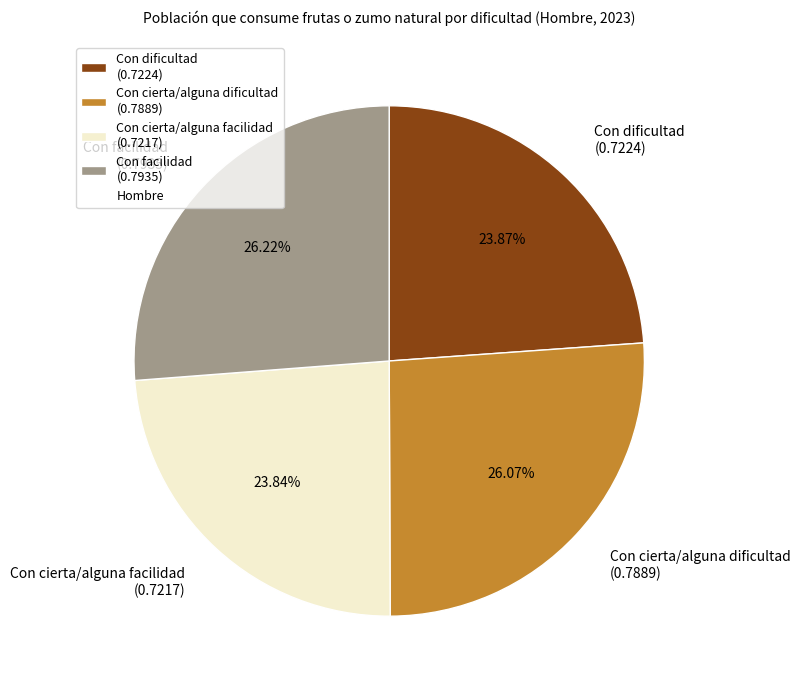

Count the number of slices in the pie.

4